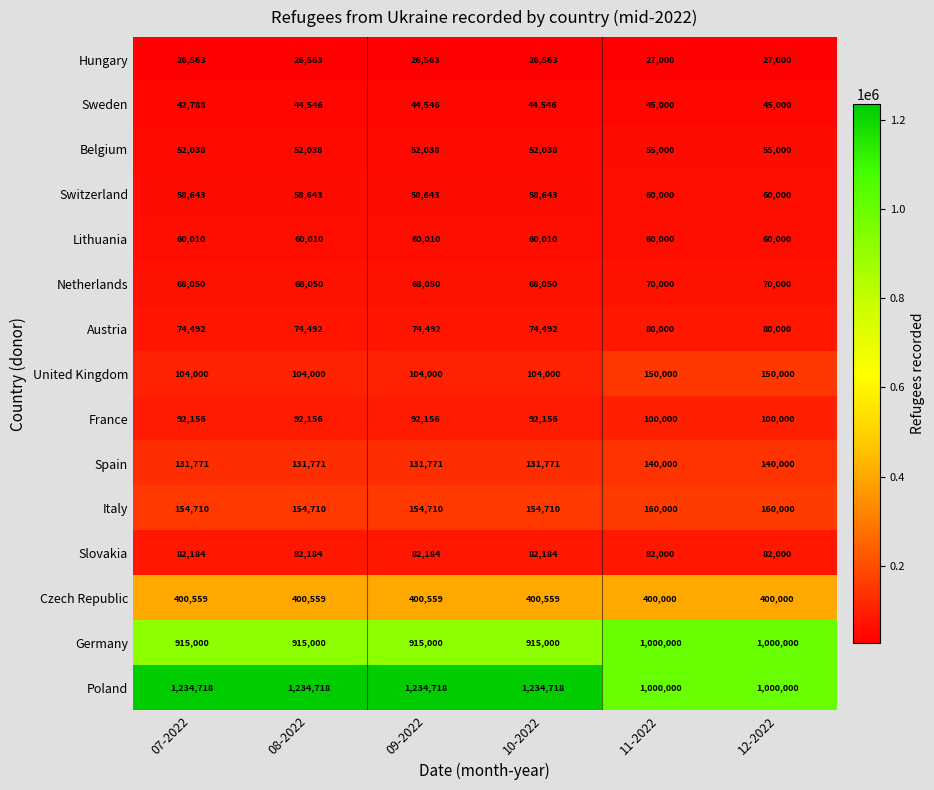

What is the difference between the maximum and second lowest values in the Germany series?

85000